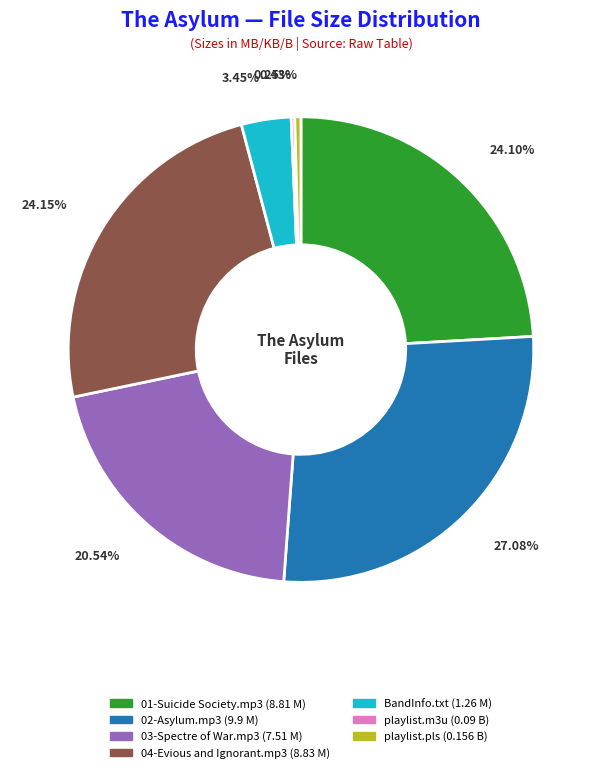

Is there any slice that represents more than half of the pie?

No